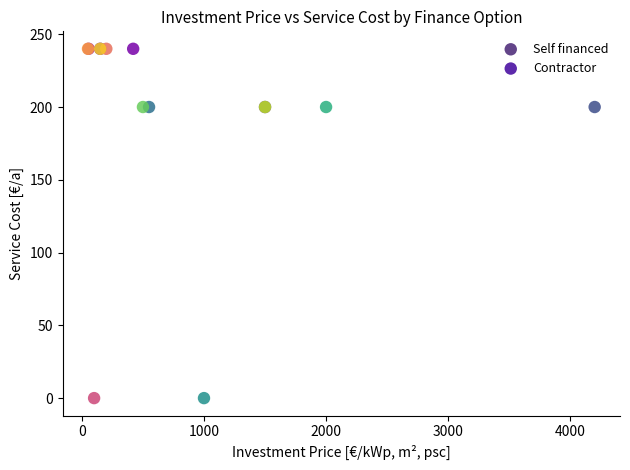

Which series reaches the maximum Y coordinate?

Contractor